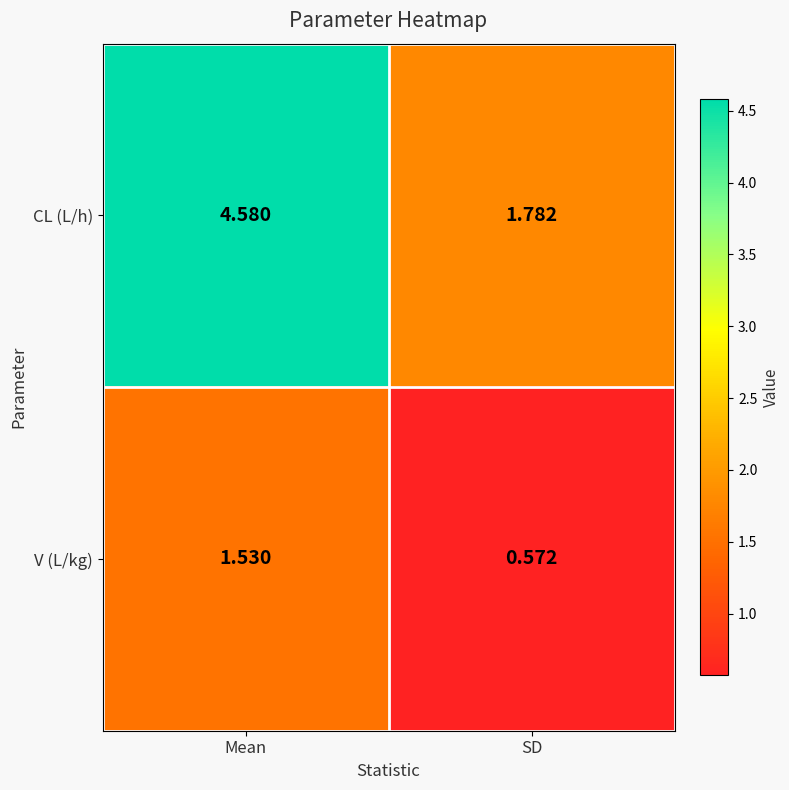

Which series has the largest range (max minus min)?

CL (L/h)